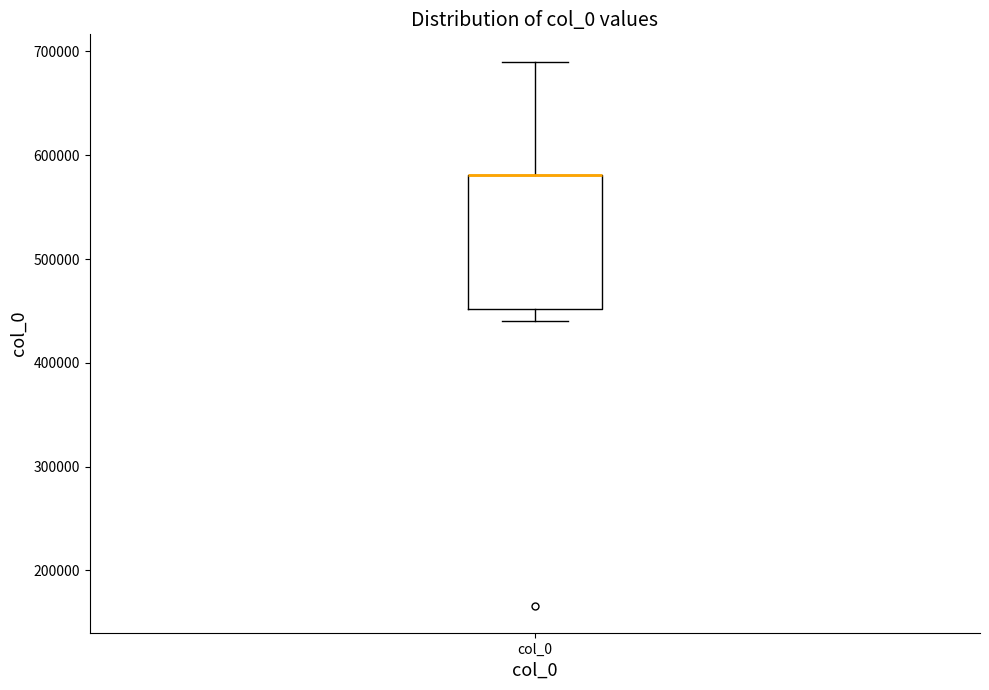

Transcribe this box plot: give where the median line is, the range the box spans, and where the two whiskers end, as read against the y-axis. The values are not printed on the chart, so give them approximately, as read against the axis.

median 580000 (drawn on the box's upper edge), box 450000 to 580000, whiskers 440000 to 690000